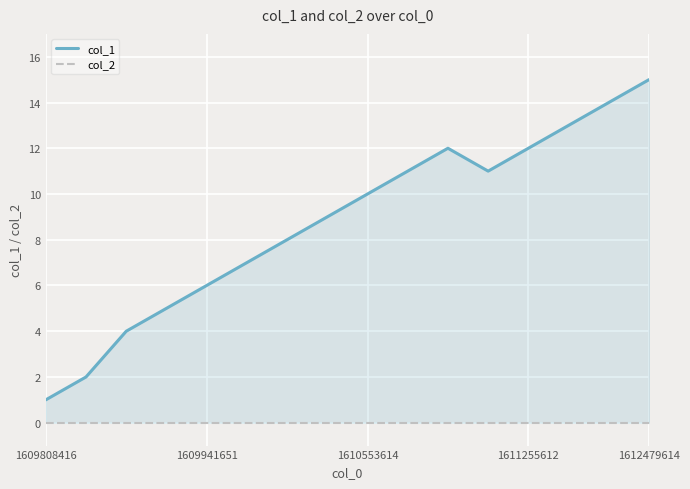

Does the chart display data point markers on the line(s)?

No